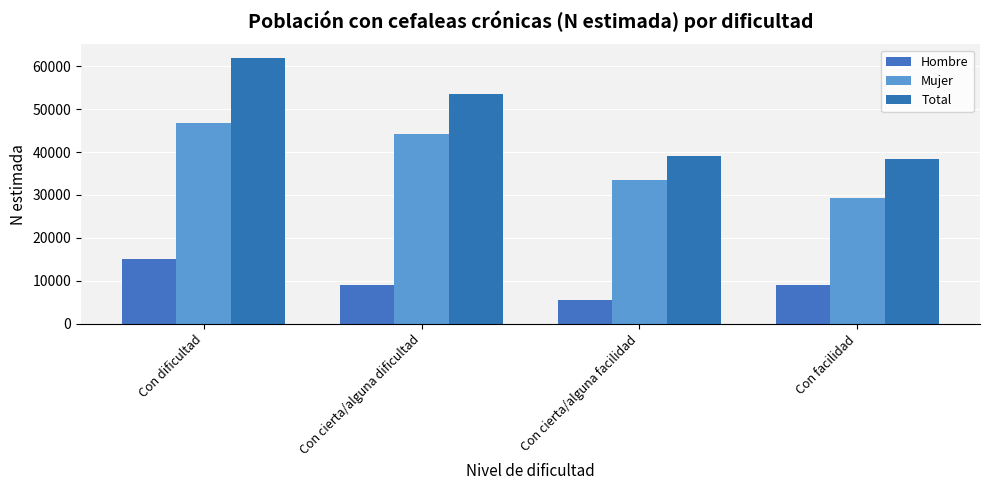

The Mujer series shows 29266 at Con facilidad. True or false?

True